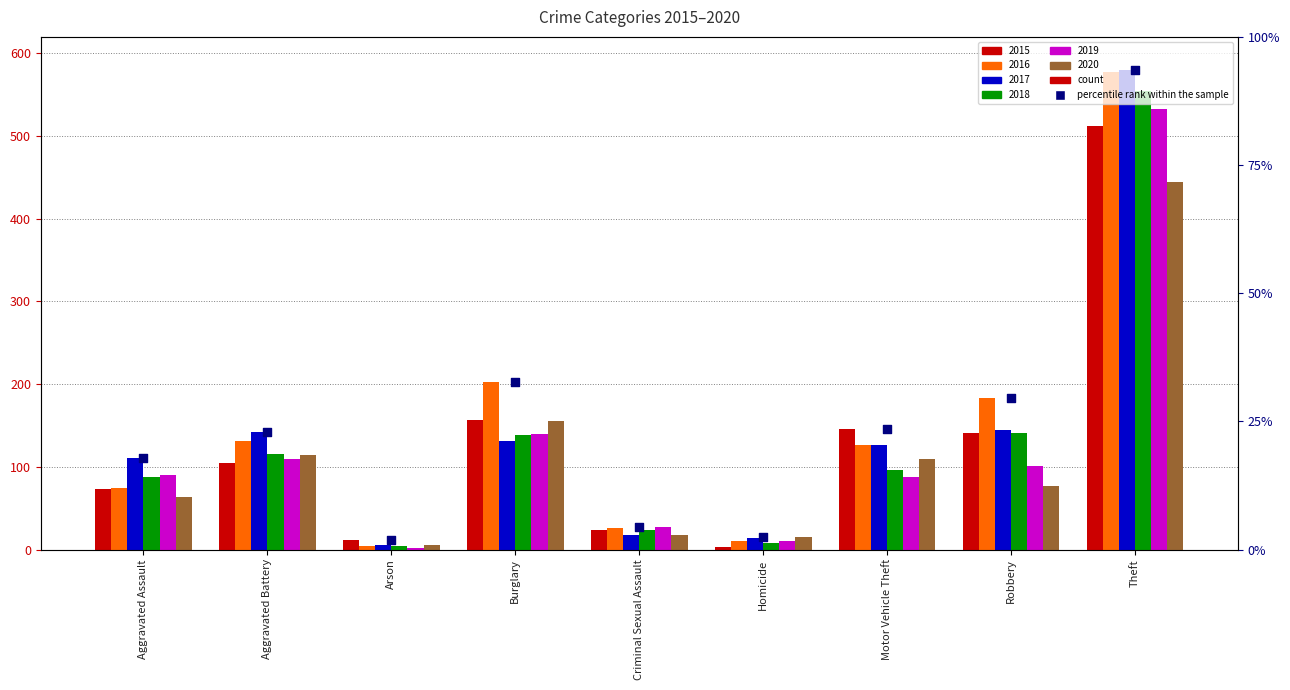

Which has a higher value, Theft or Arson?

Theft